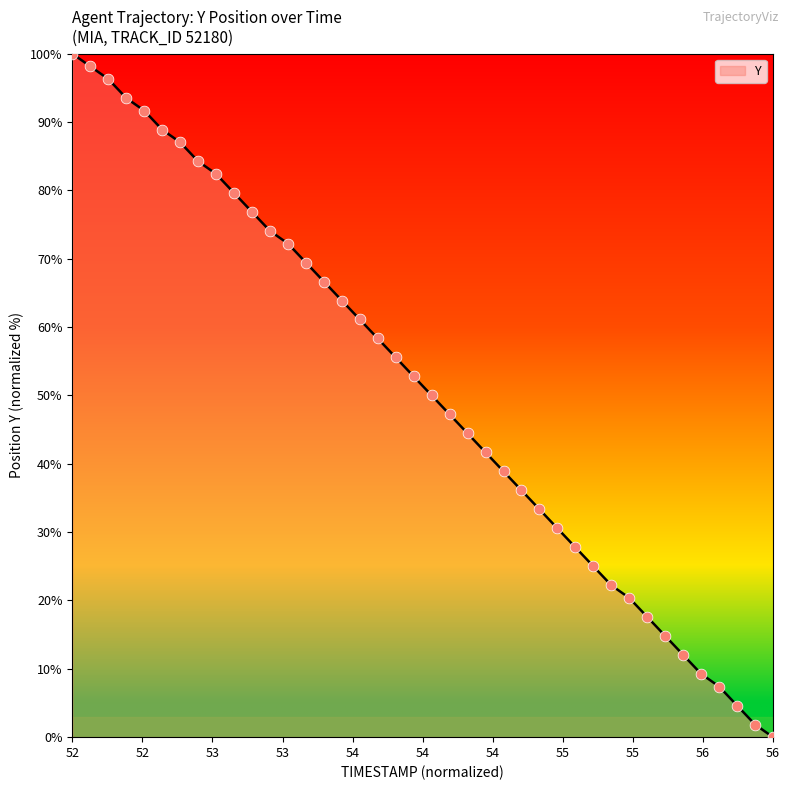

What is the difference between the maximum and minimum values?

100.0